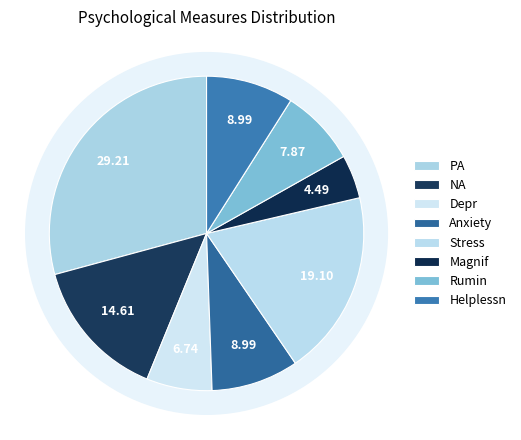

Rank the categories by value from highest to lowest.

PA, Stress, NA, Anxiety, Helplessn, Rumin, Depr, Magnif